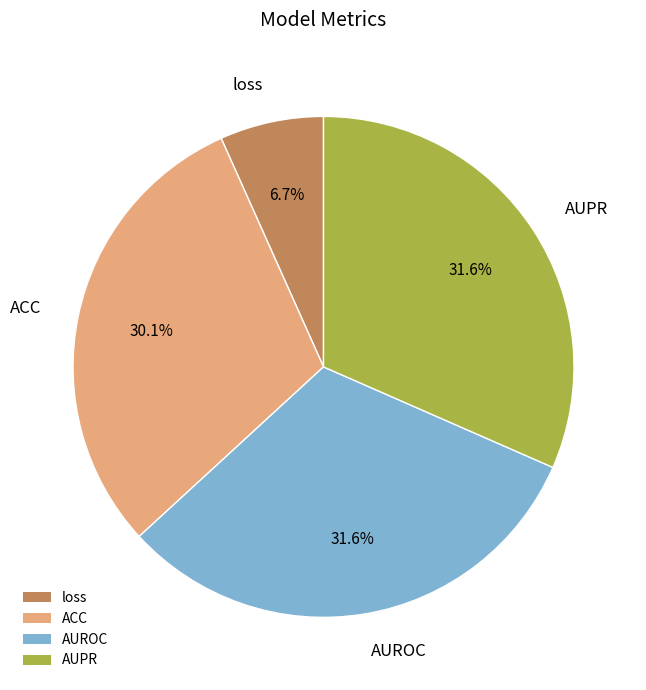

Is there any slice that represents more than half of the pie?

No